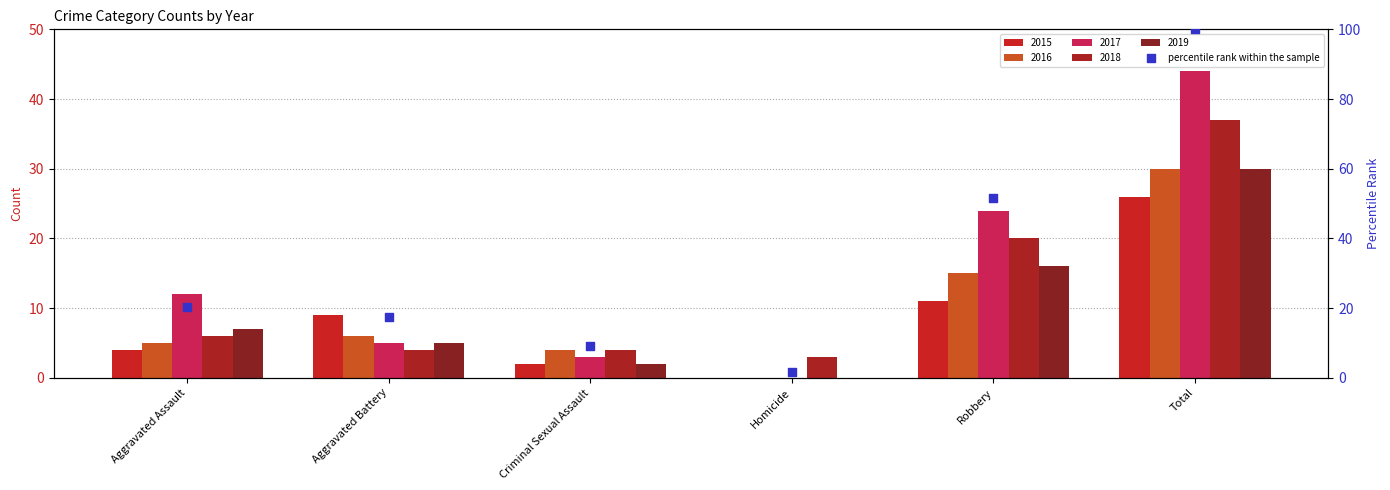

Which has a higher value, Robbery or Total?

Total